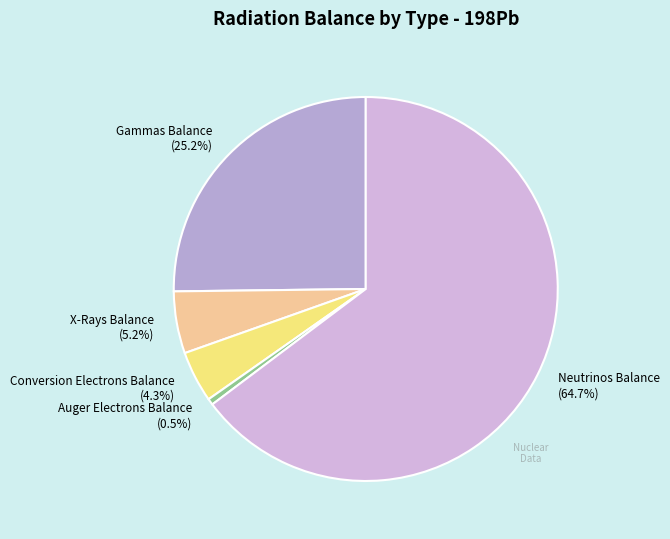

Which has a higher value, Gammas Balance (25.2%) or Neutrinos Balance (64.7%)?

Neutrinos Balance (64.7%)